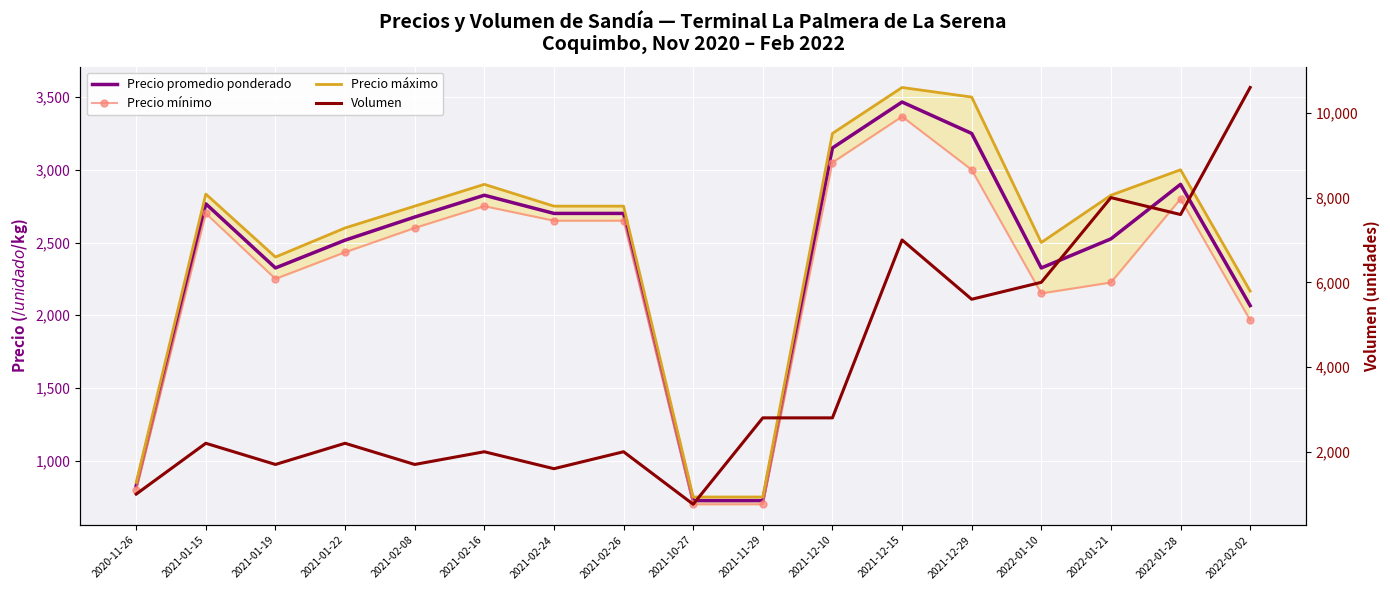

What is the difference between the Volumen values at 2022-01-21 and 2022-01-10?

2000